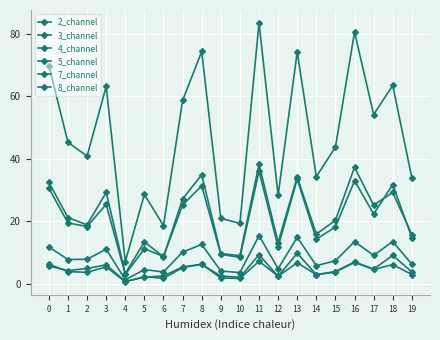

How many data points does each series have?

20